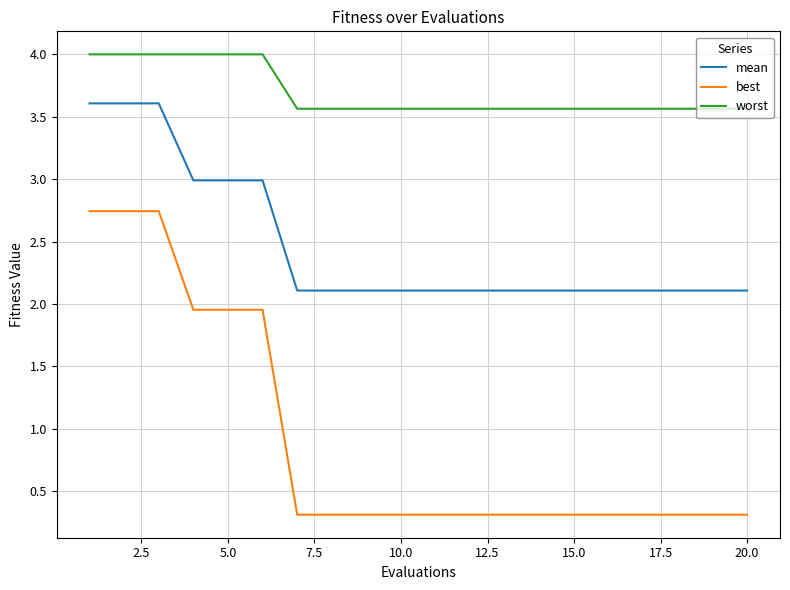

Which series has the largest range (max minus min)?

best